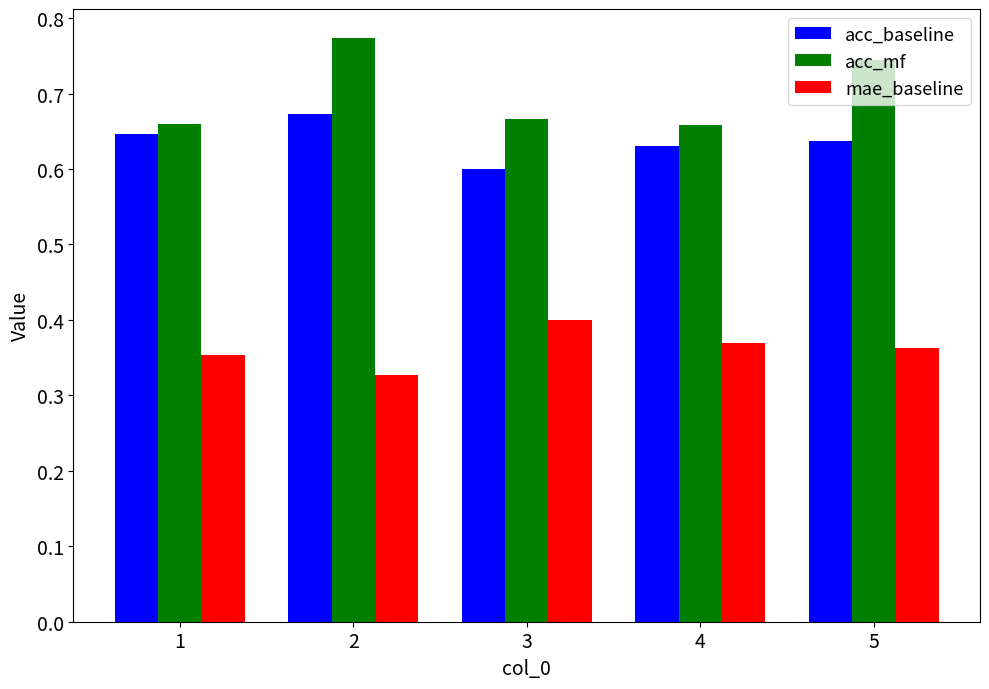

What is the sum of the acc_baseline values at 2 and 3?

1.3